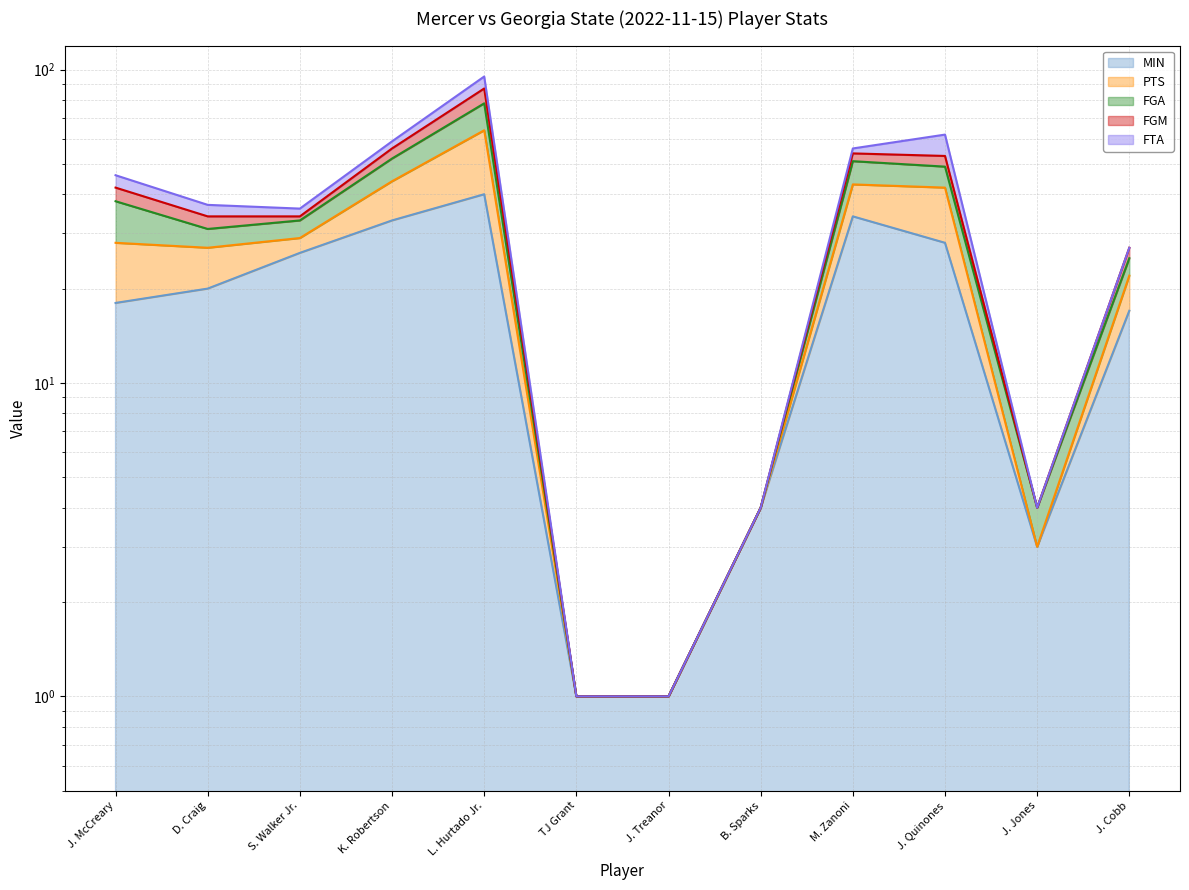

What is the spread (max minus min) of values at J. Quinones?

34